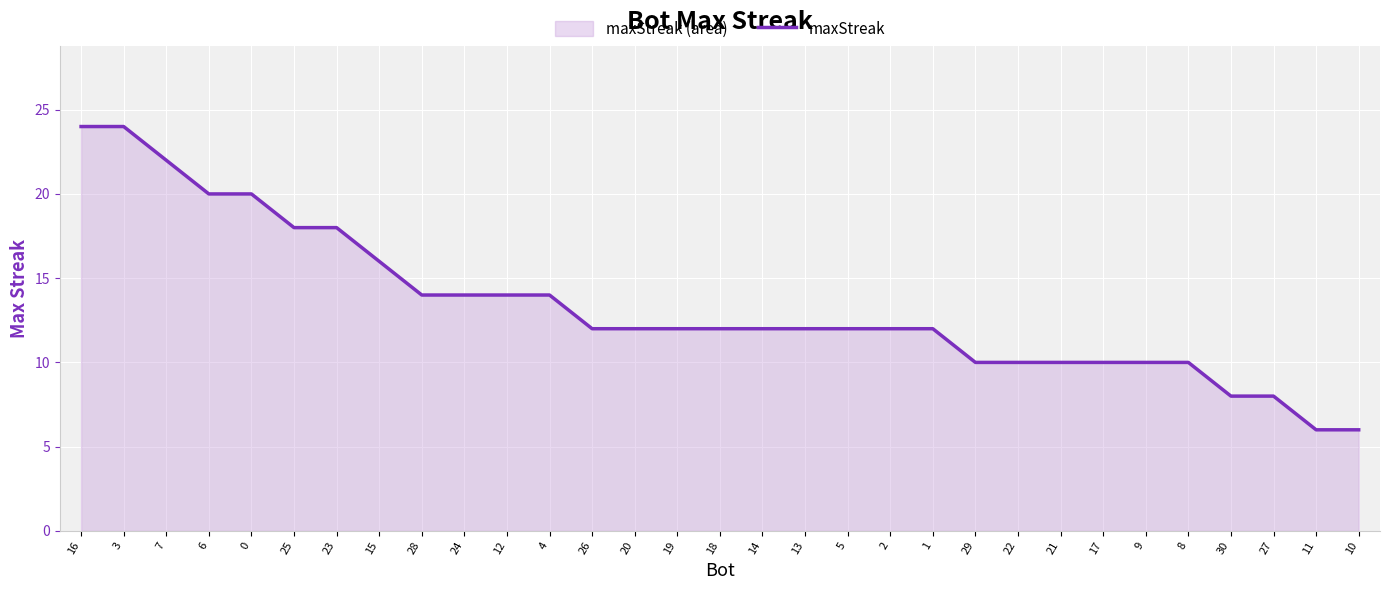

How many values are between 10 and 16?

20